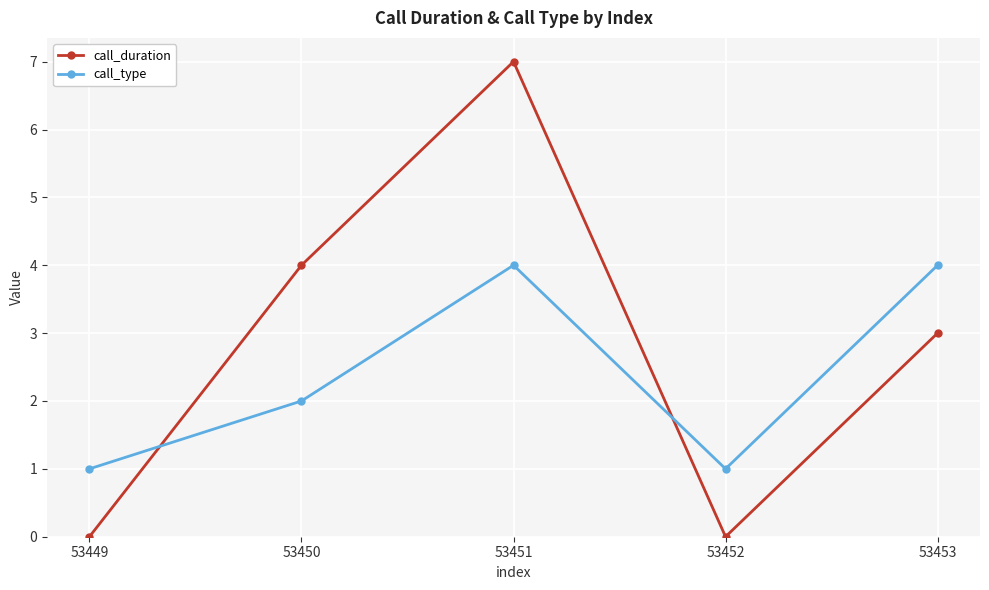

What is the average value of the call_type series?

2